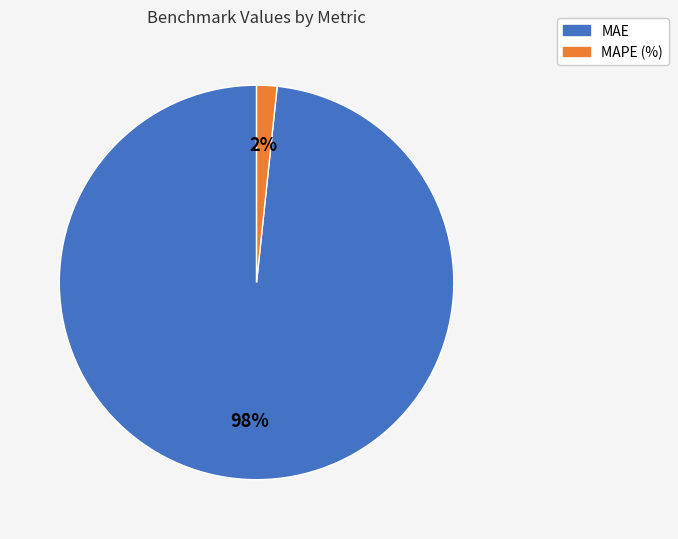

Which slice is the largest?

MAE